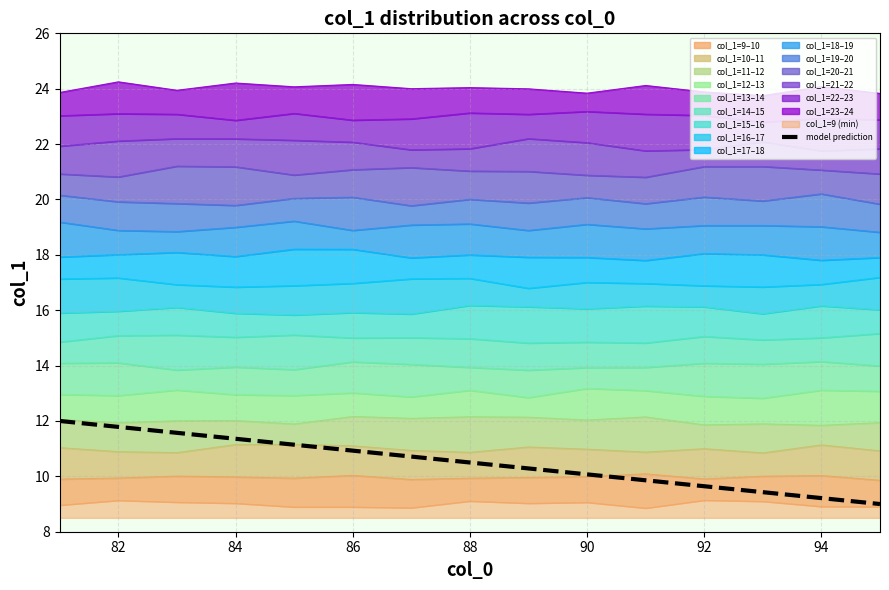

True or false: model prediction has a value of 11.8 at 82.

True